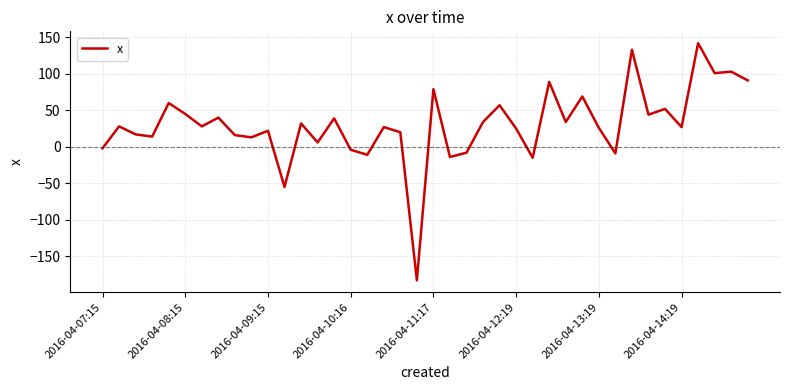

What is the minimum value shown in the chart?

-183